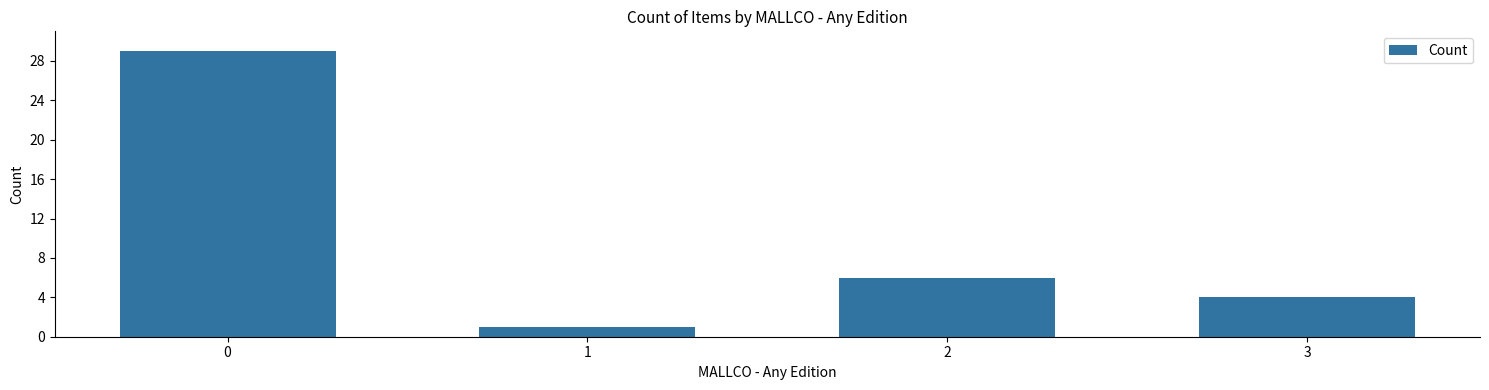

Which label corresponds to the smallest value in the chart?

1